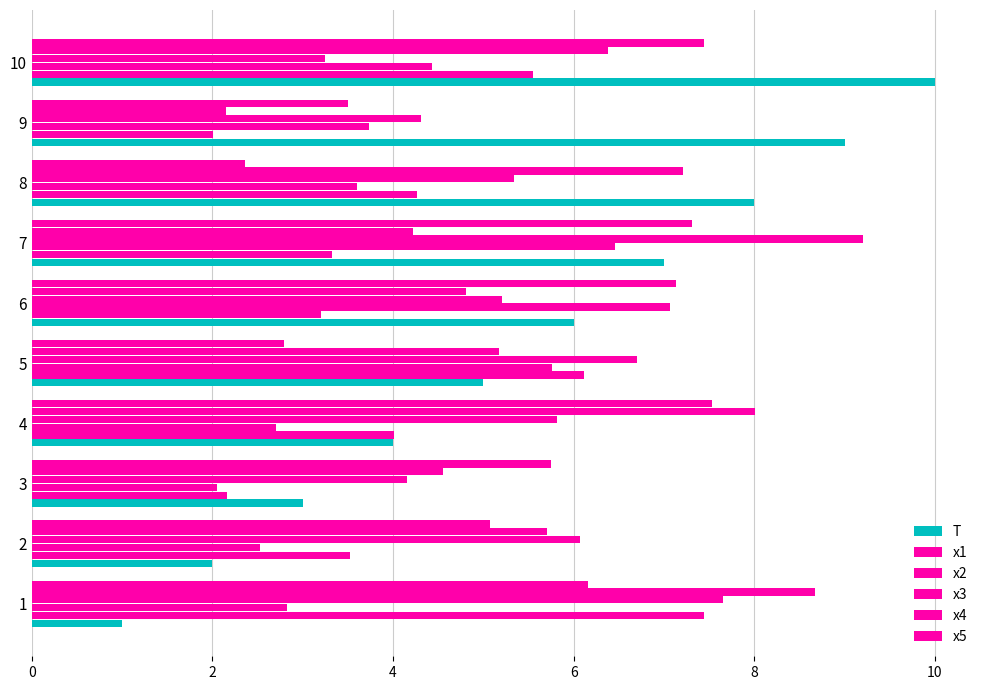

How many values in the x5 series exceed 6?

5